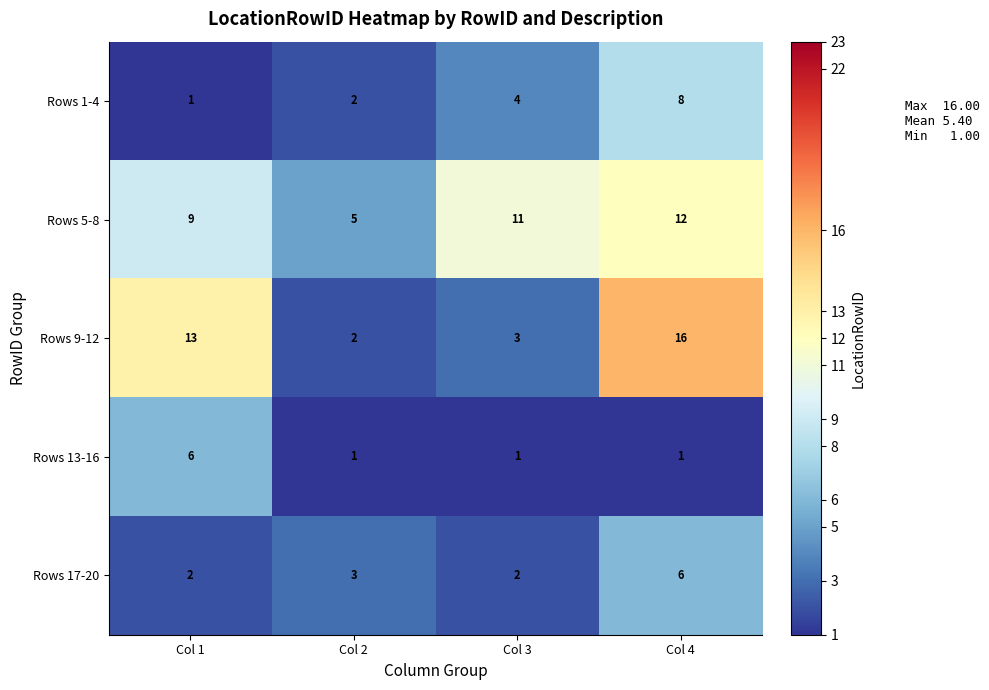

What is the approximate value of Rows 13-16 at Col 1?

6